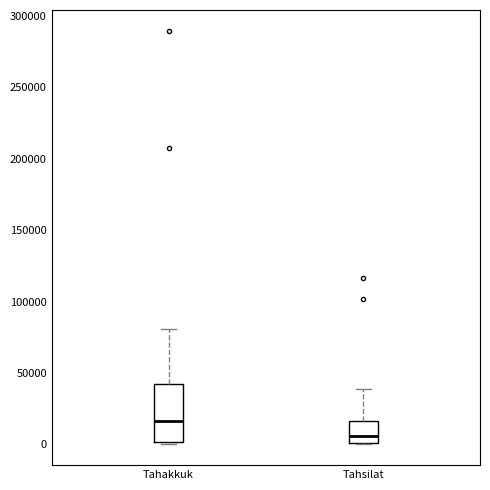

Reading left to right, transcribe this box plot: for each box, give where its median line is, the range the box spans, and where its two whiskers end, as read against the y-axis. The values are not printed on the chart, so give them approximately, as read against the axis.

Tahakkuk: median 15000, box 0 to 40000, whiskers 0 (just below the box's lower edge) to 80000
Tahsilat: median 5000, box 0 to 15000, whiskers 0 to 40000